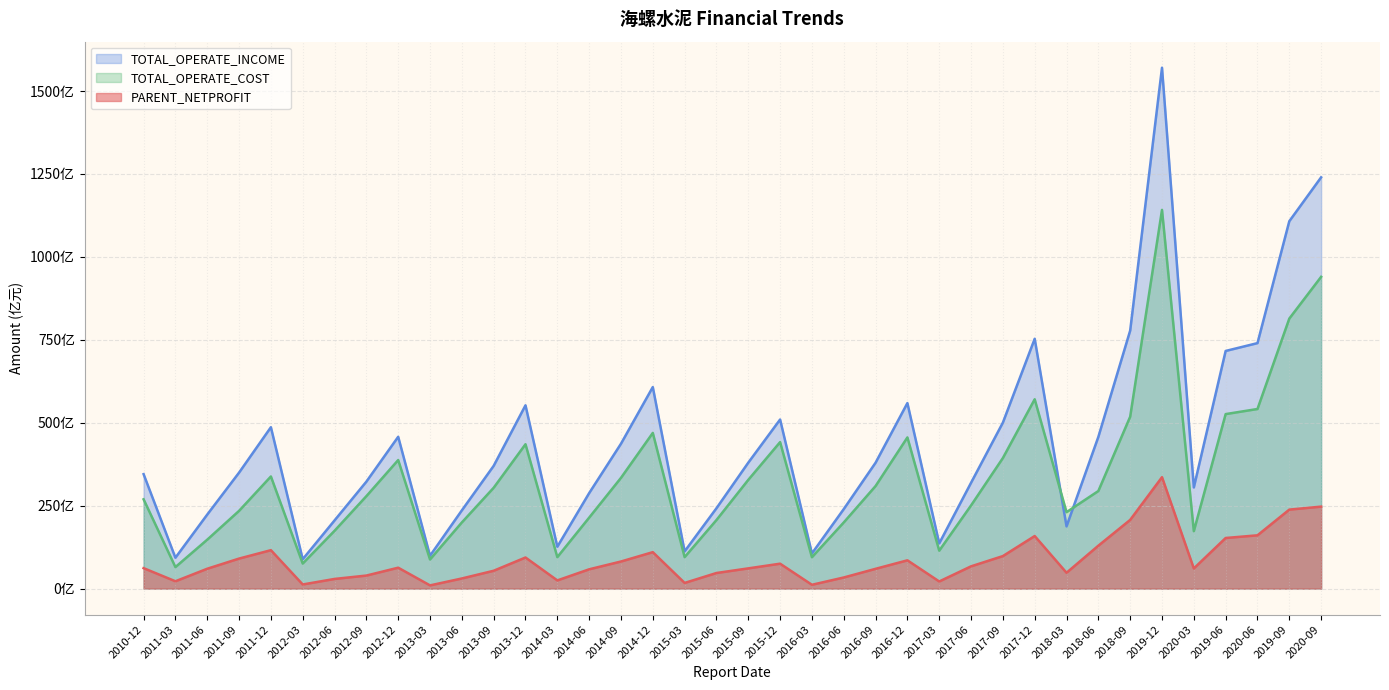

Rank the series by their maximum value, from highest to lowest.

TOTAL_OPERATE_INCOME, TOTAL_OPERATE_COST, PARENT_NETPROFIT